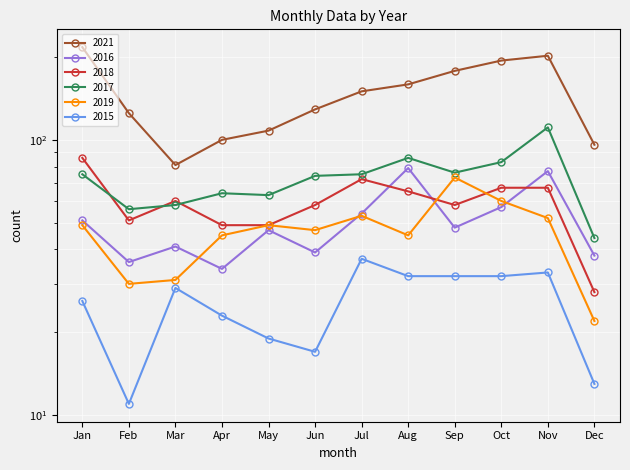

What is the value of the 2015 point at the 2nd from the left?

11